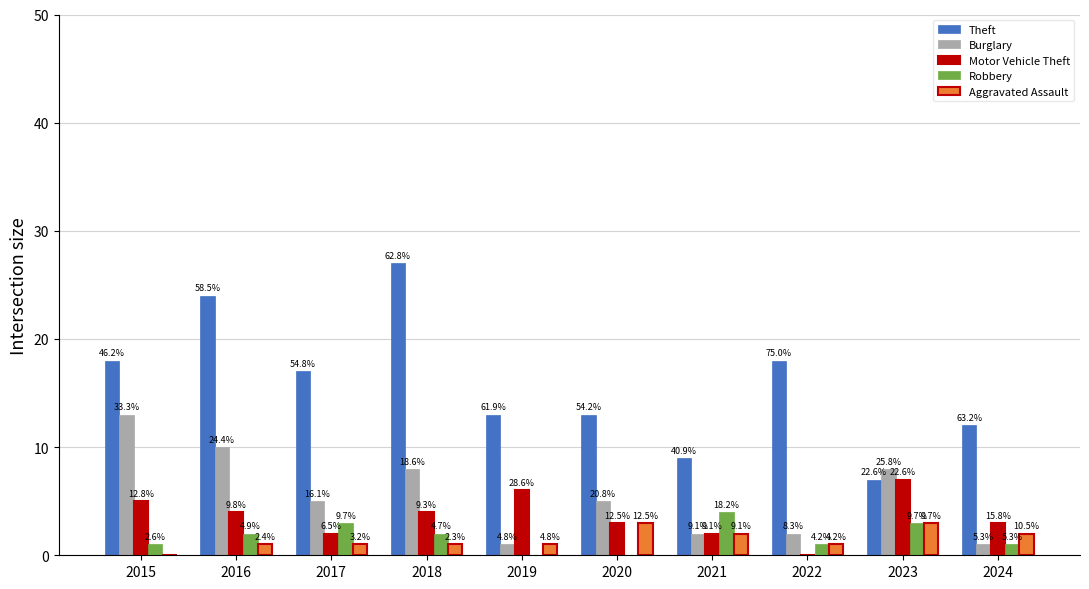

True or false: Aggravated Assault has a value of 2 at 2022.

False